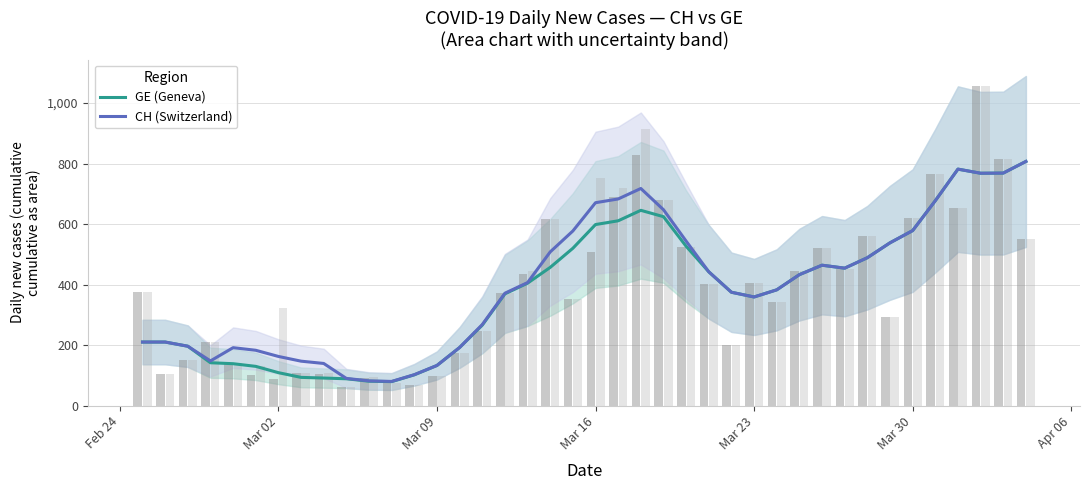

How many distinct data groups are displayed?

2